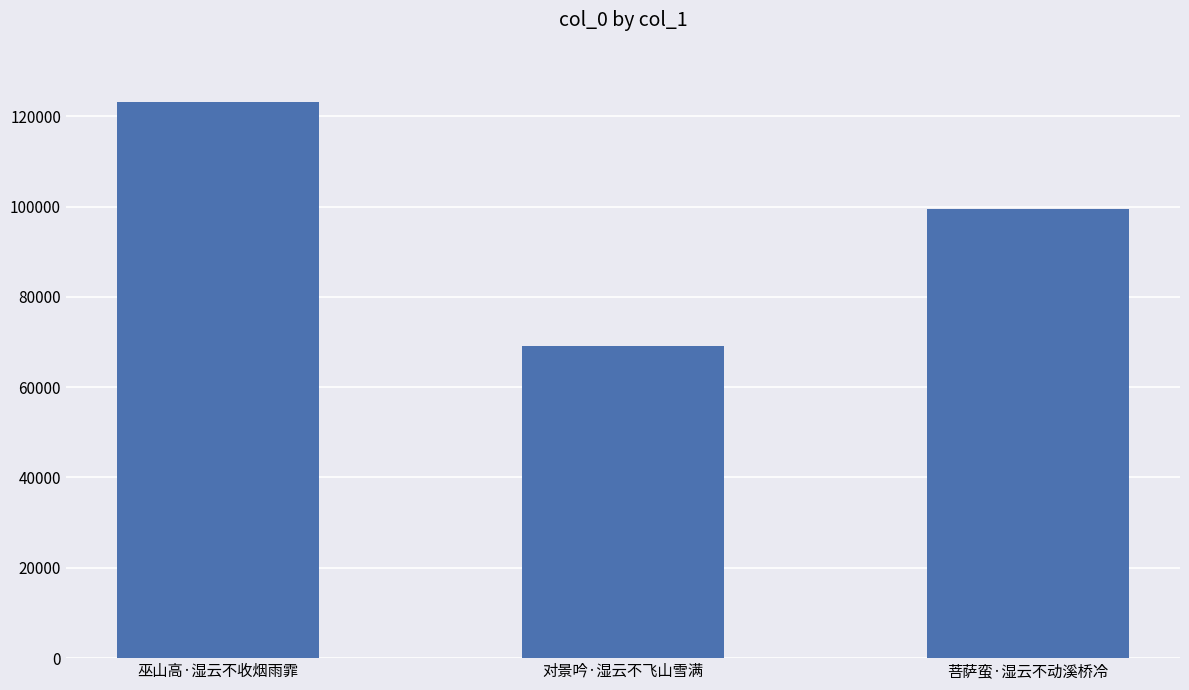

Reading right to left, list all the values displayed in this chart.

菩萨蛮·湿云不动溪桥冷=99545	对景吟·湿云不飞山雪满=69032	巫山高·湿云不收烟雨霏=123051